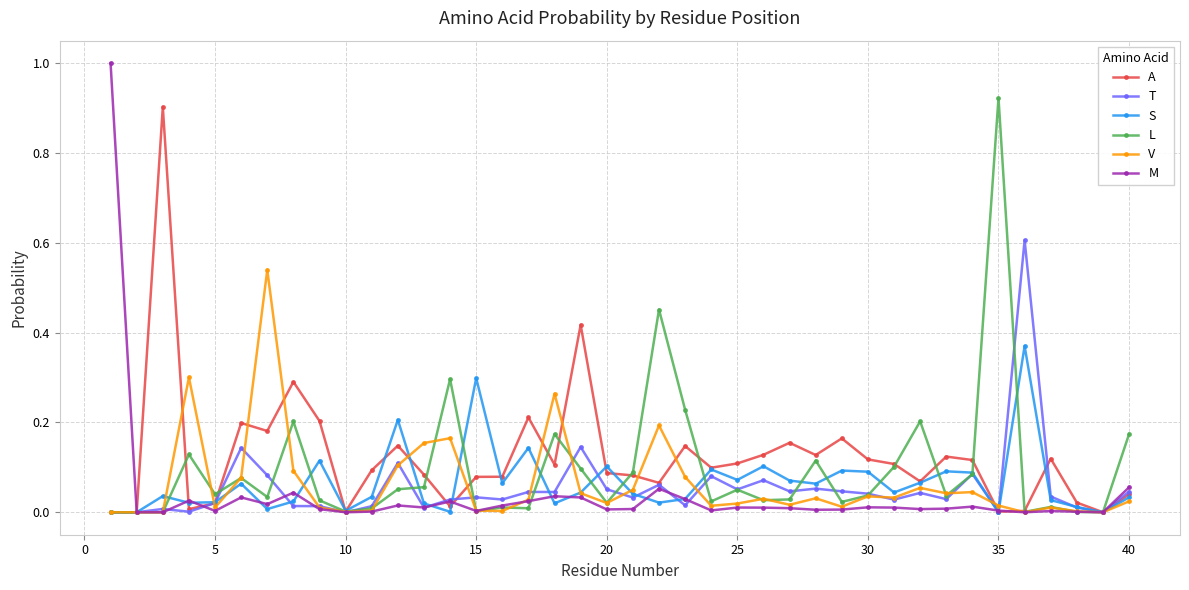

Is this an area chart (filled region under the line)?

No